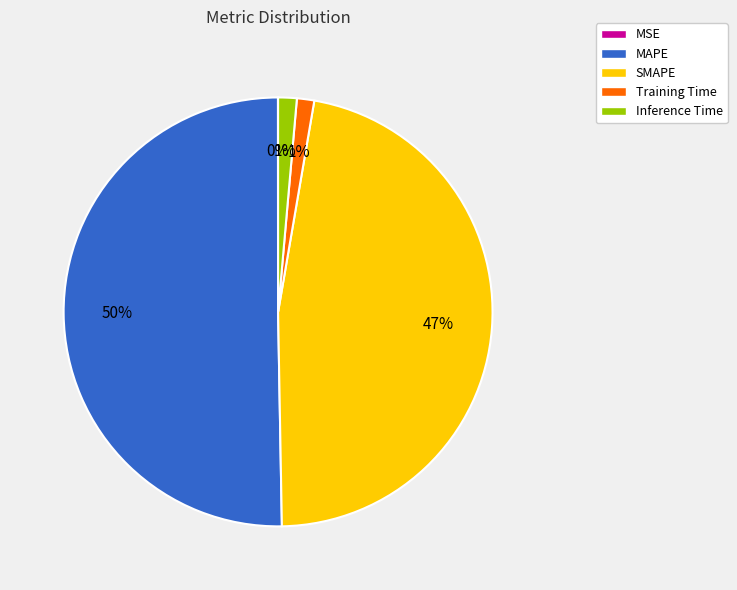

To the nearest percent, what is the difference between the Inference Time and SMAPE slice percentages?

46%